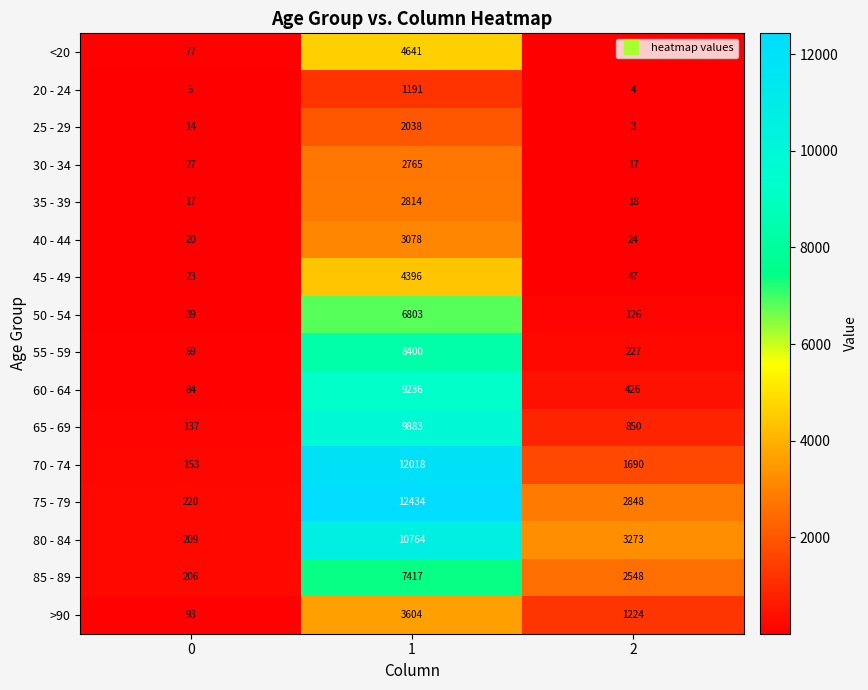

True or false: 35 - 39 has a value of 2814 at 1.

True